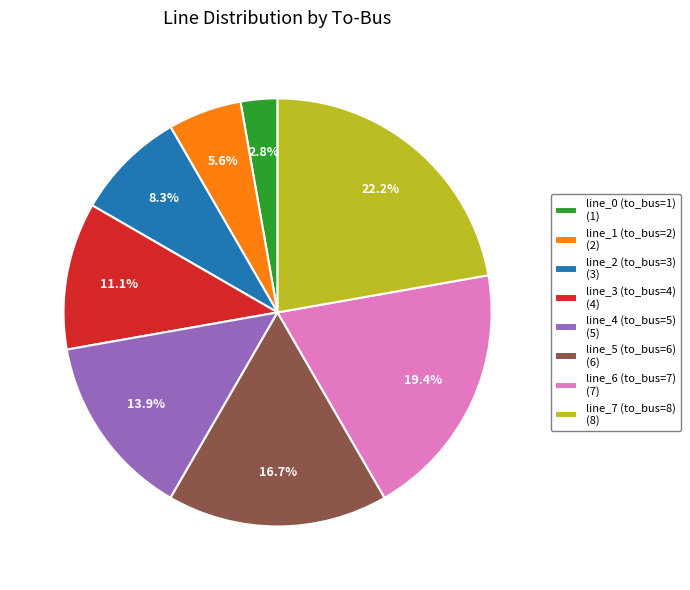

Which slice is the largest?

line_7 (to_bus=8)